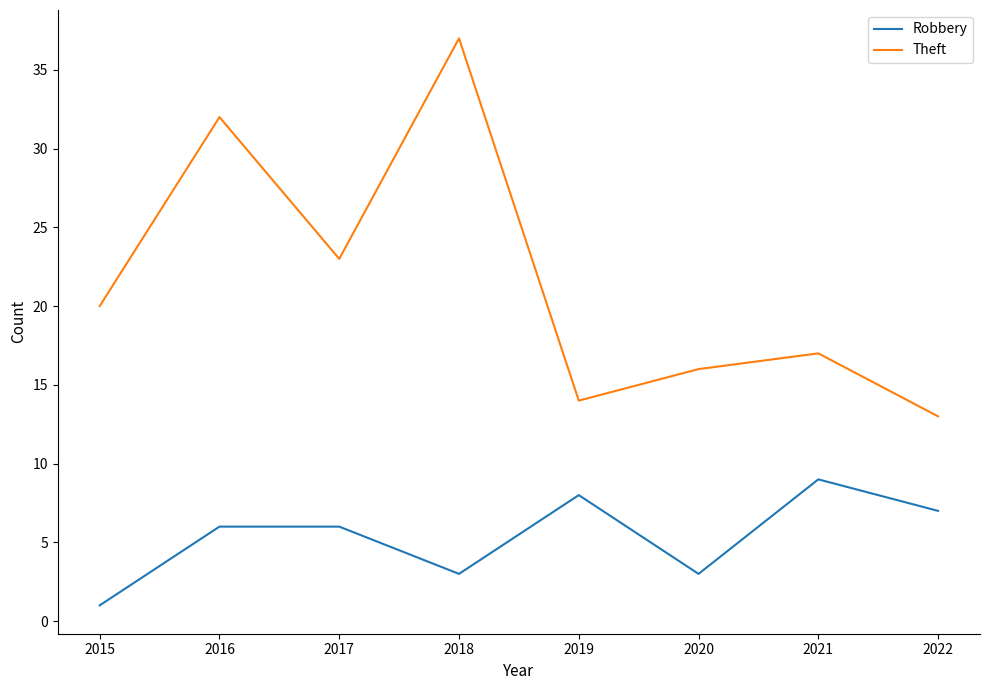

Reading left to right, transcribe all the data shown in this chart.

Robbery: 2015=1	2016=6	2017=6	2018=3	2019=8	2020=3	2021=9	2022=7
Theft: 2015=20	2016=32	2017=23	2018=37	2019=14	2020=16	2021=17	2022=13